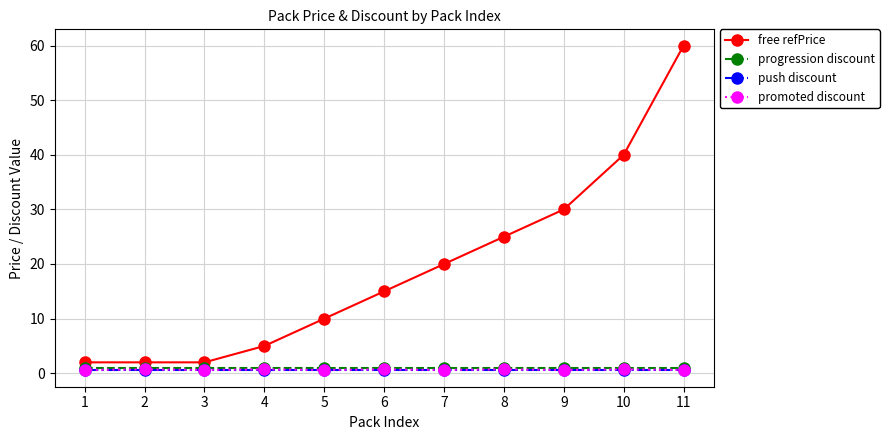

True or false: free refPrice and progression discount cross at least once.

False